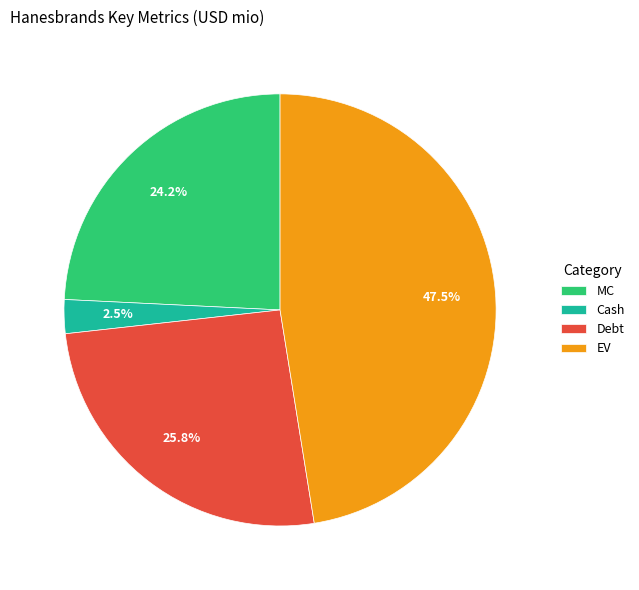

Does any single category account for the majority?

No